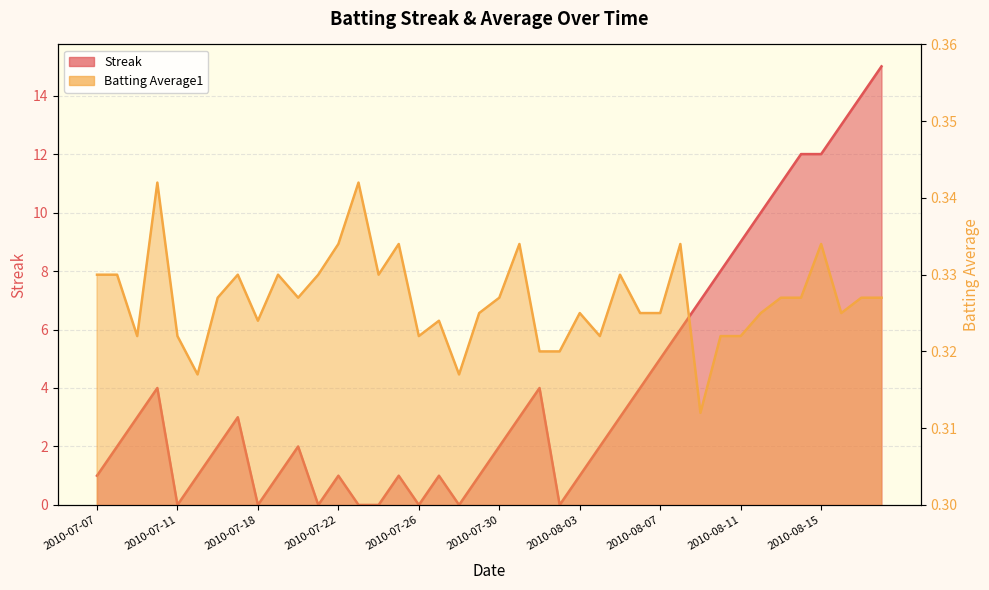

Count the number of categories in the chart.

40